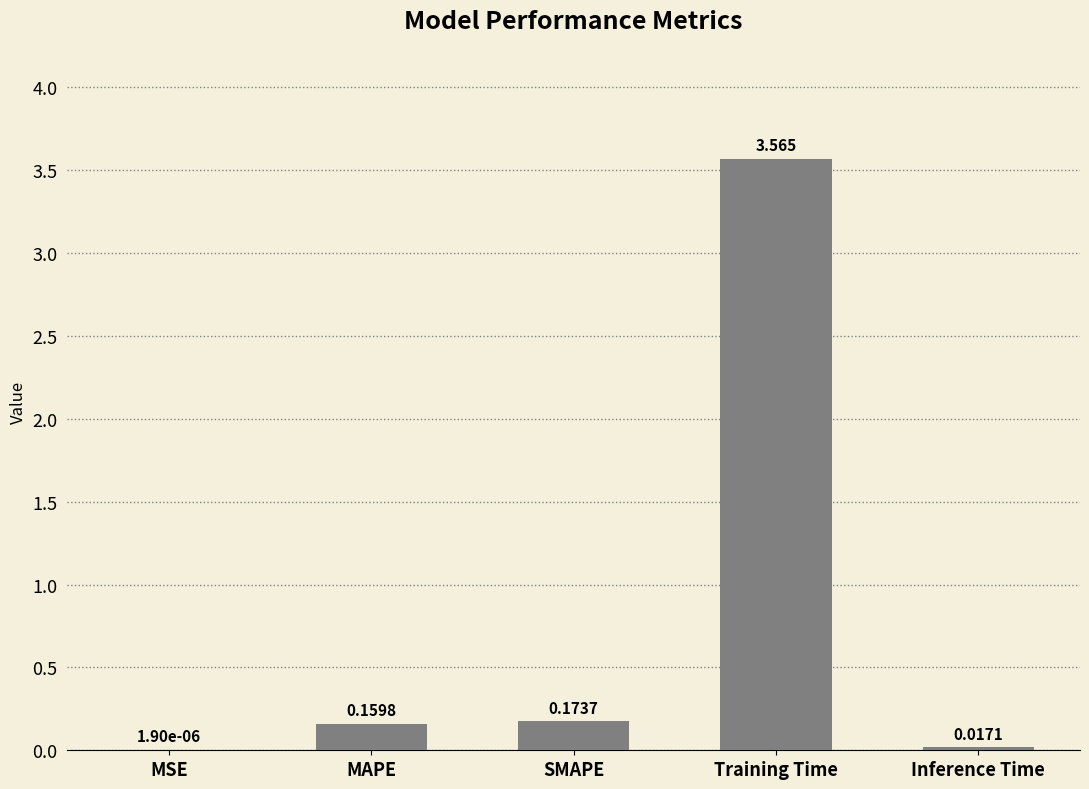

Between Inference Time and Training Time, which is larger?

Training Time